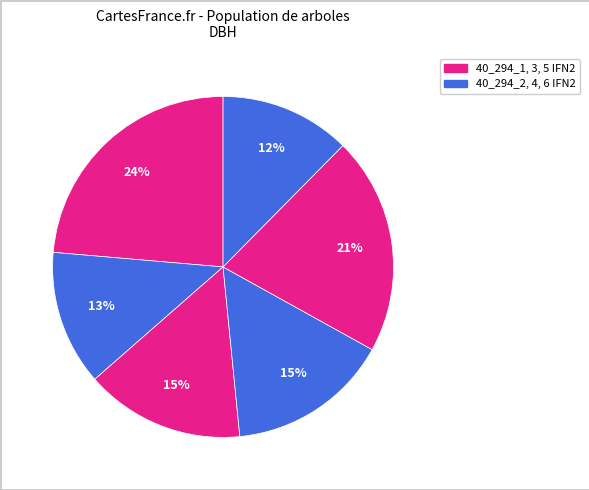

Rank the categories by value from lowest to highest.

40_294_6_IFN2, 40_294_2_IFN2, 40_294_3_IFN2, 40_294_4_IFN2, 40_294_5_IFN2, 40_294_1_IFN2